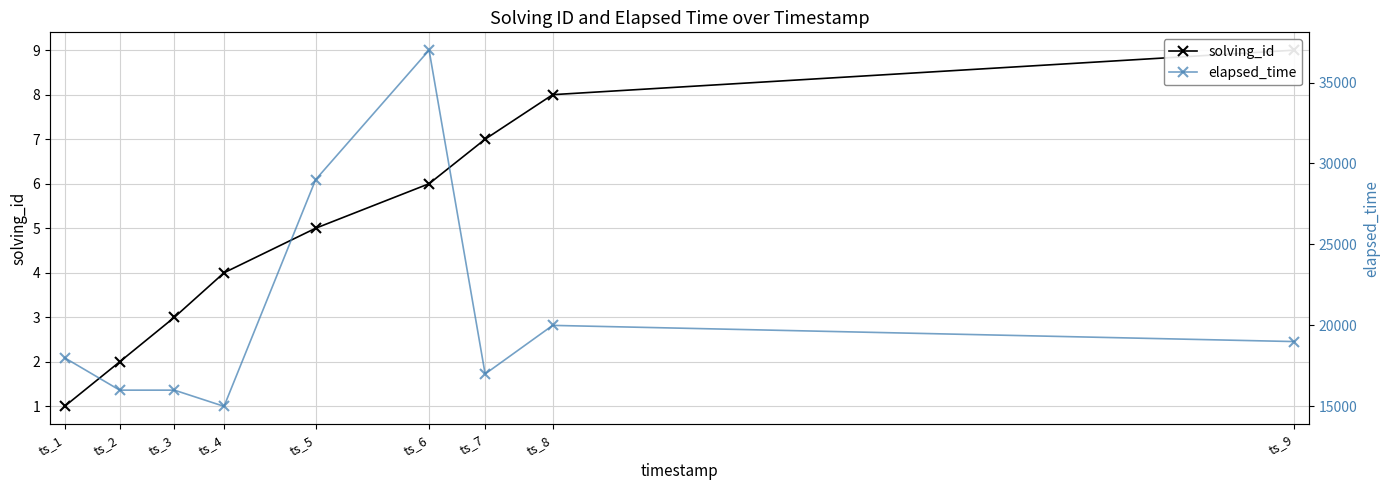

Between ts_2 and ts_3, which is larger?

ts_3